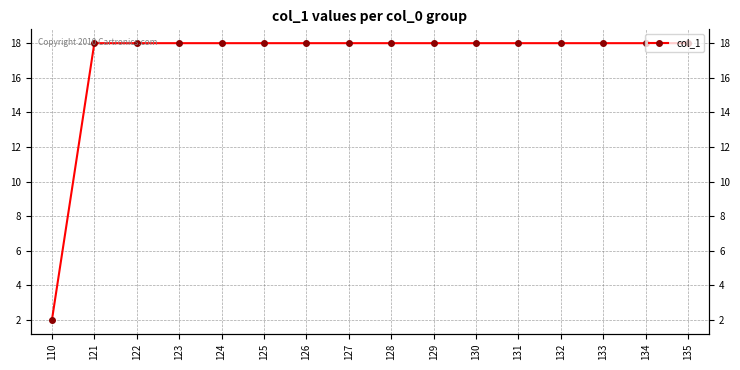

Reading left to right, extract all data points from this chart.

110=2	121=18	122=18	123=18	124=18	125=18	126=18	127=18	128=18	129=18	130=18	131=18	132=18	133=18	134=18	135=18